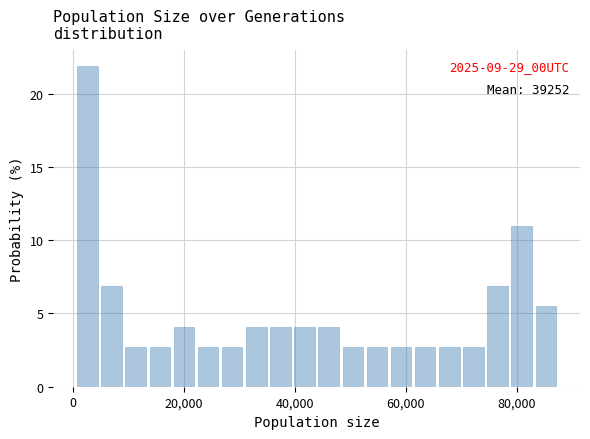

Around what value on the x-axis is the tallest bar? Give the approximate position of its centre, as read against the axis.

2000